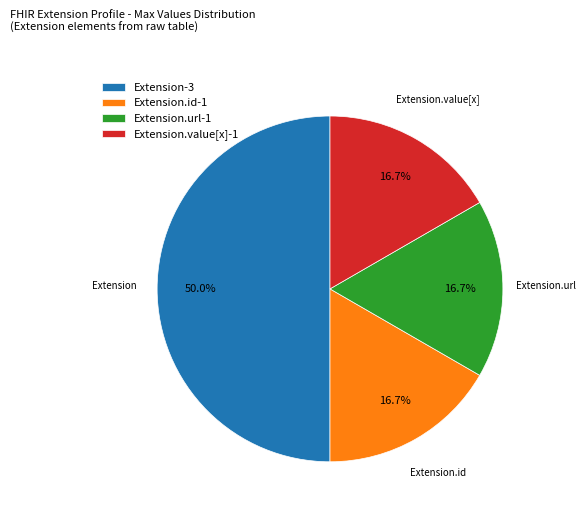

Is Extension.url the majority of the pie?

No